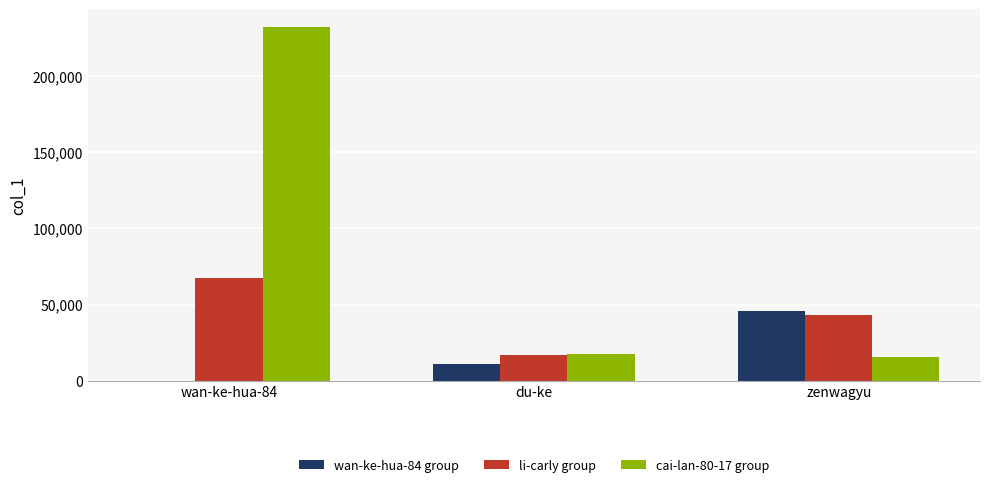

Read the cai-lan-80-17 group value at zenwagyu, to the nearest 50.

15850